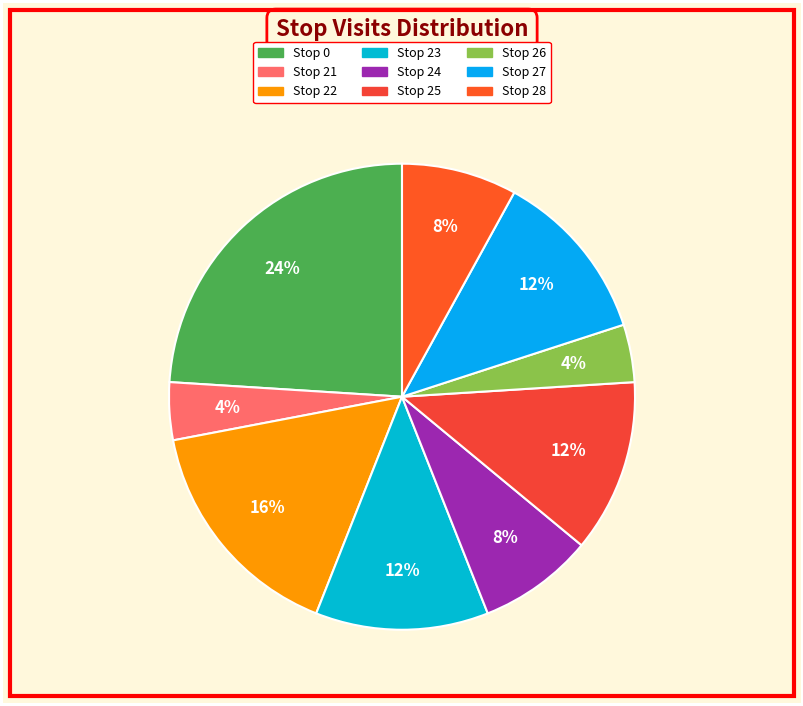

The Stop 25 slice represents 18% of the pie. True or false?

False